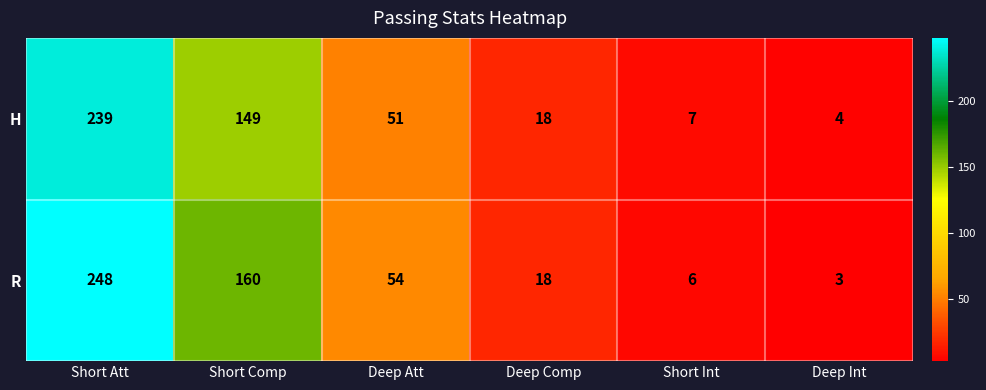

Which series has the largest total across all categories?

R